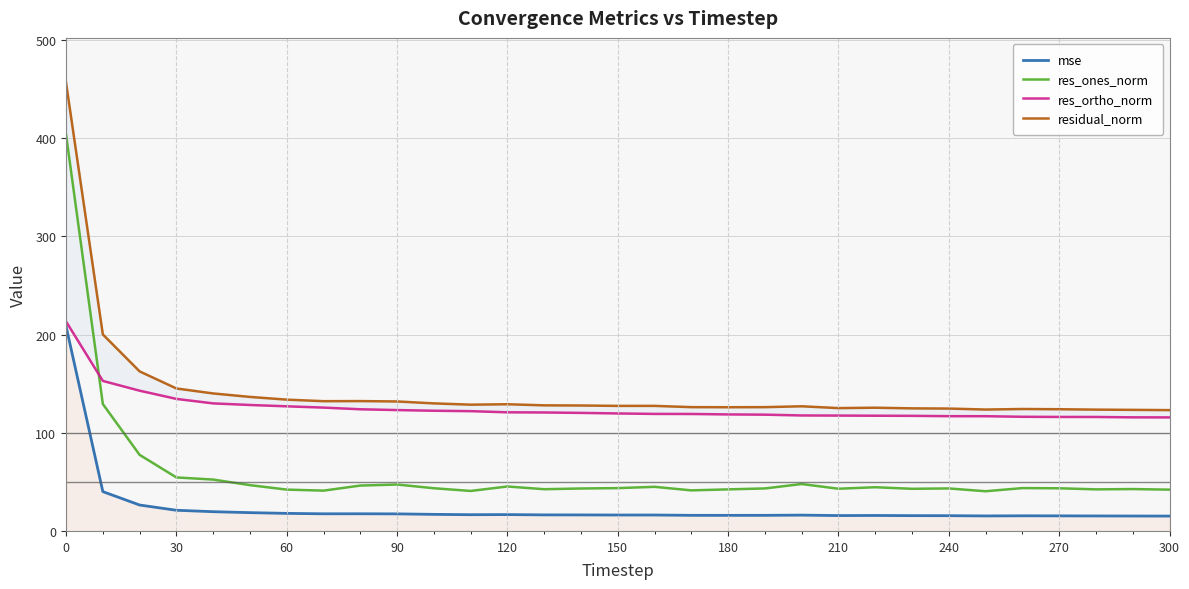

How many categories are shown in the chart?

31